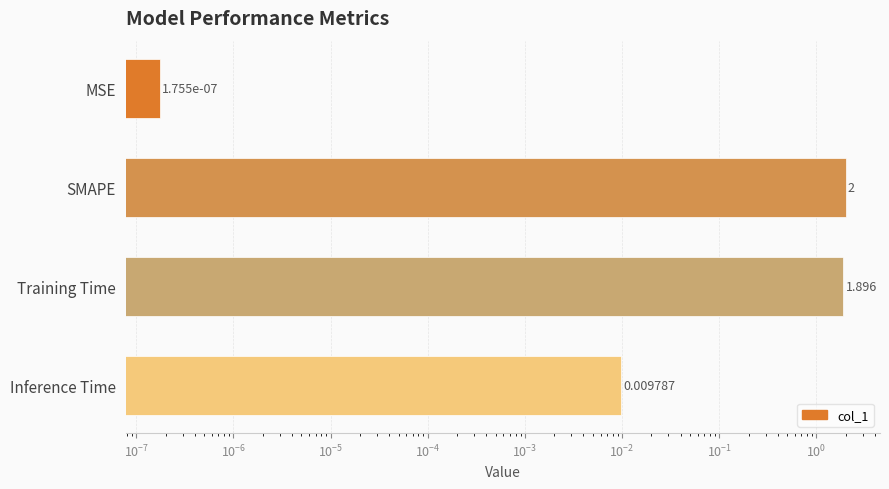

How many values exceed 1?

2